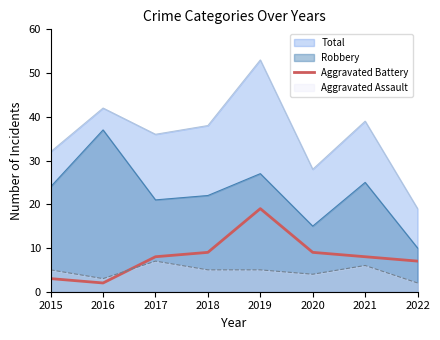

What is the difference between the maximum and minimum values in the Aggravated Assault series?

5